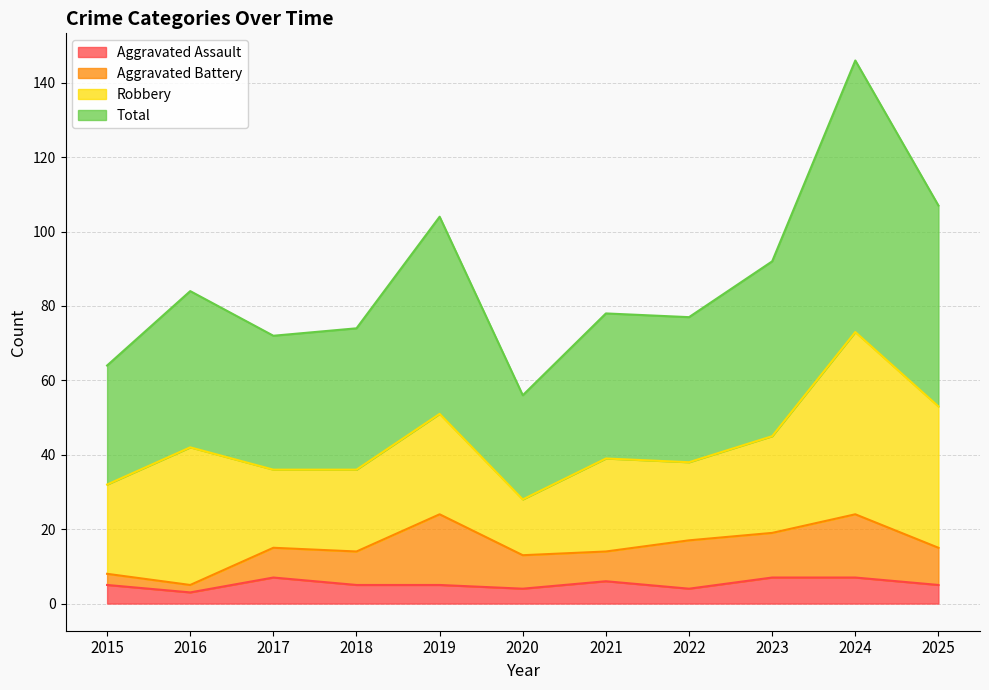

Rank the categories by Total value from lowest to highest.

2020, 2015, 2017, 2018, 2022, 2021, 2016, 2023, 2019, 2025, 2024